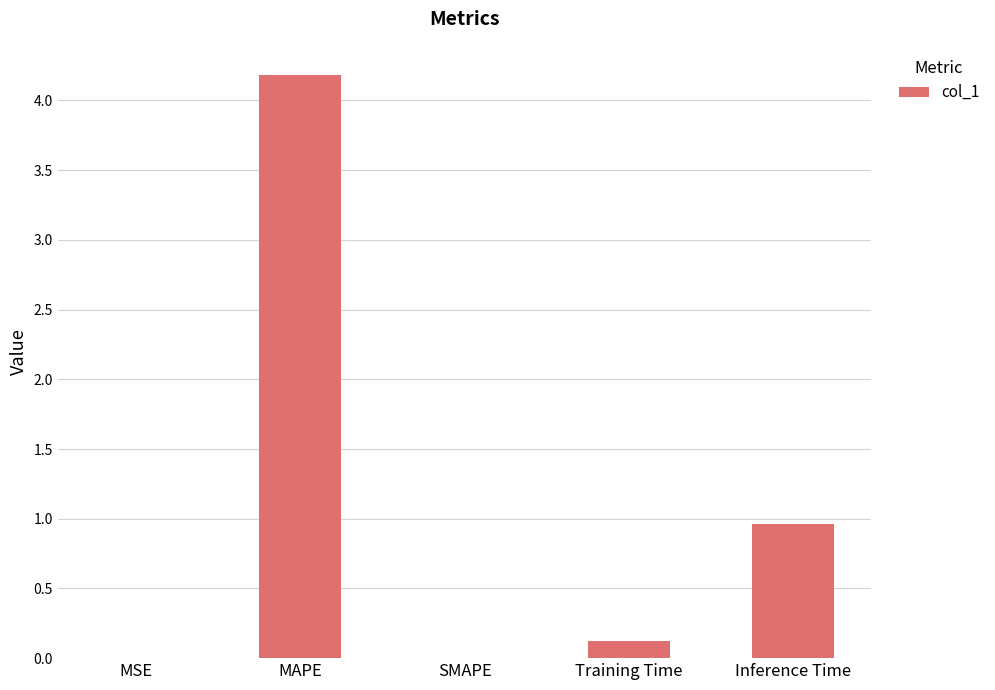

How many categories are shown in the chart?

5